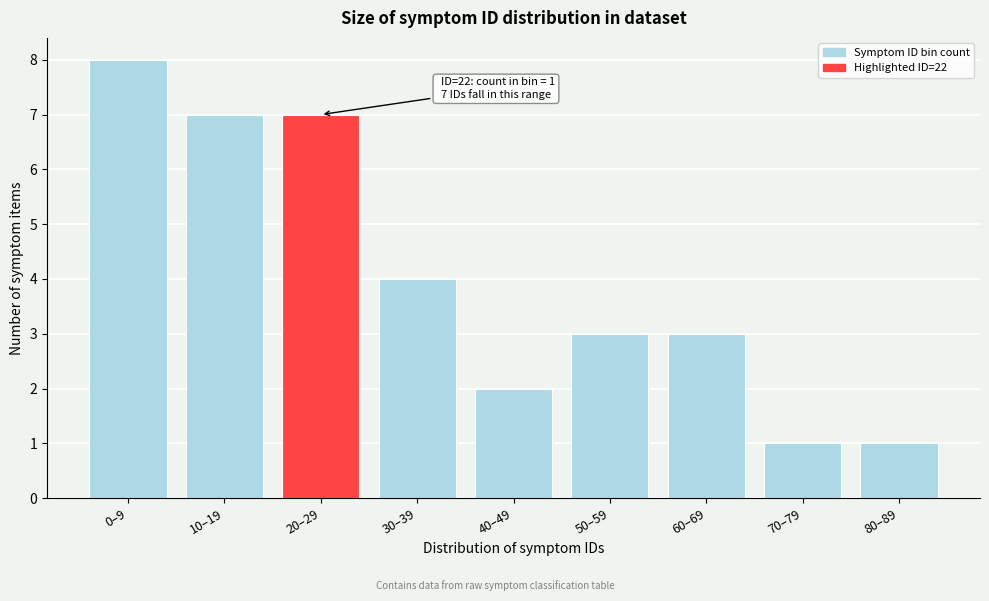

Reading right to left, list all the values displayed in this chart.

1	1	3	3	2	4	7	7	8